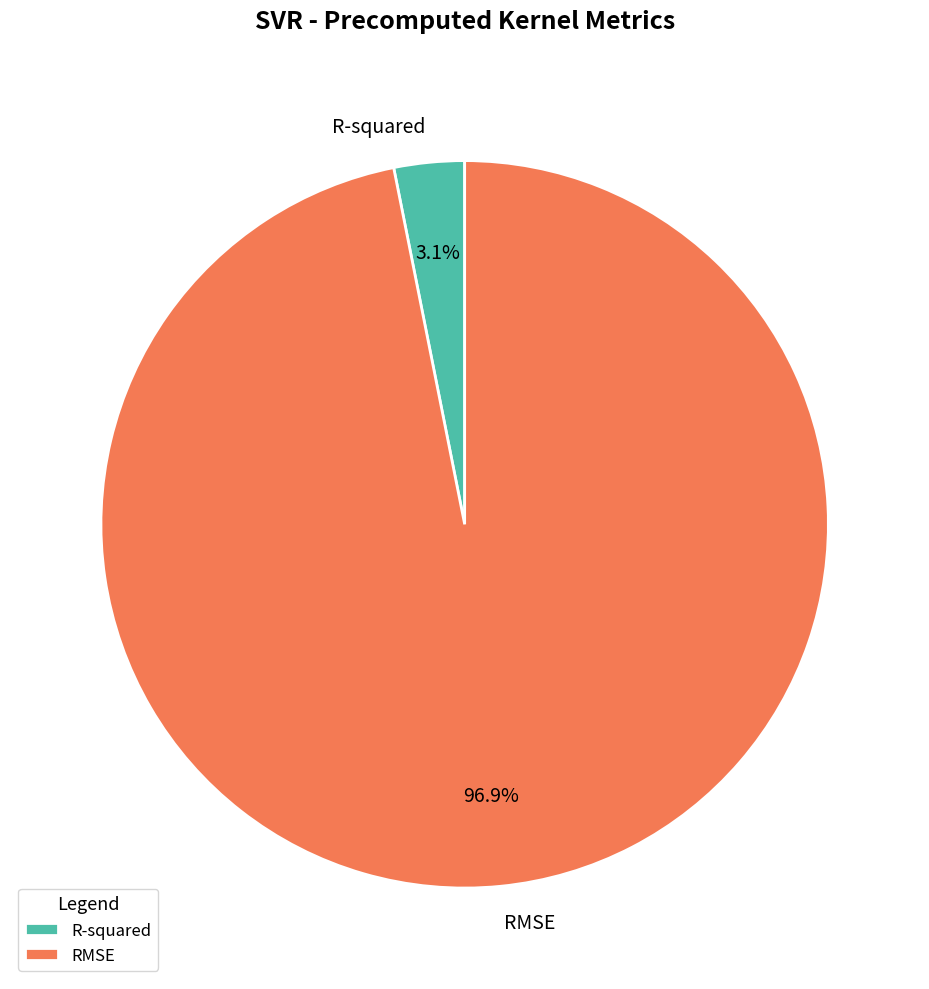

Is the sum of RMSE and R-squared greater than half?

Yes